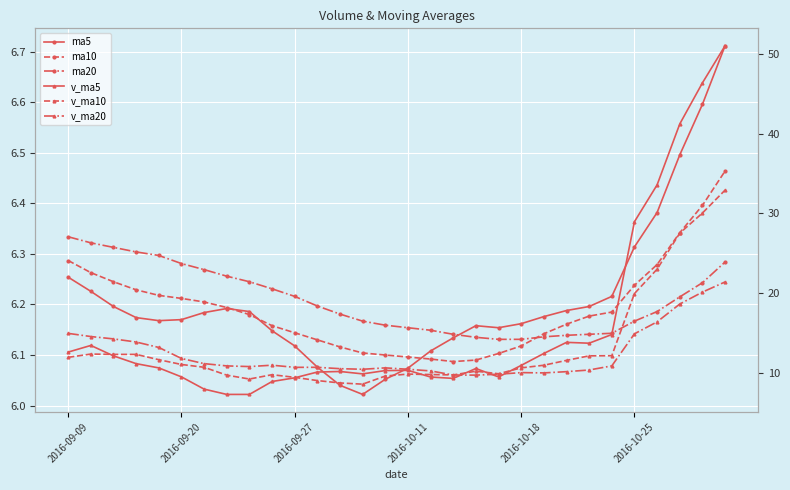

True or false: v_ma5 and ma5 cross at least once.

False